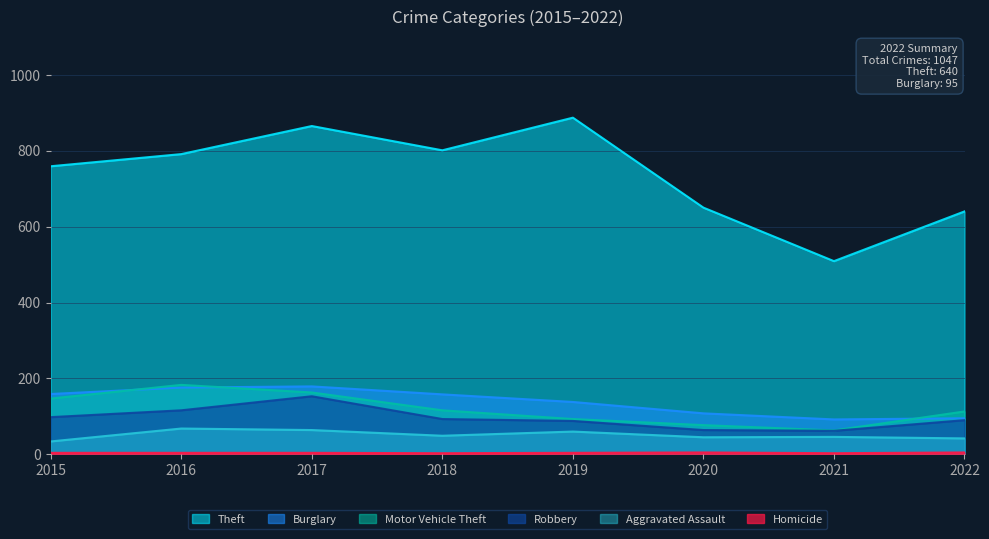

True or false: Robbery and Homicide cross at least once.

False